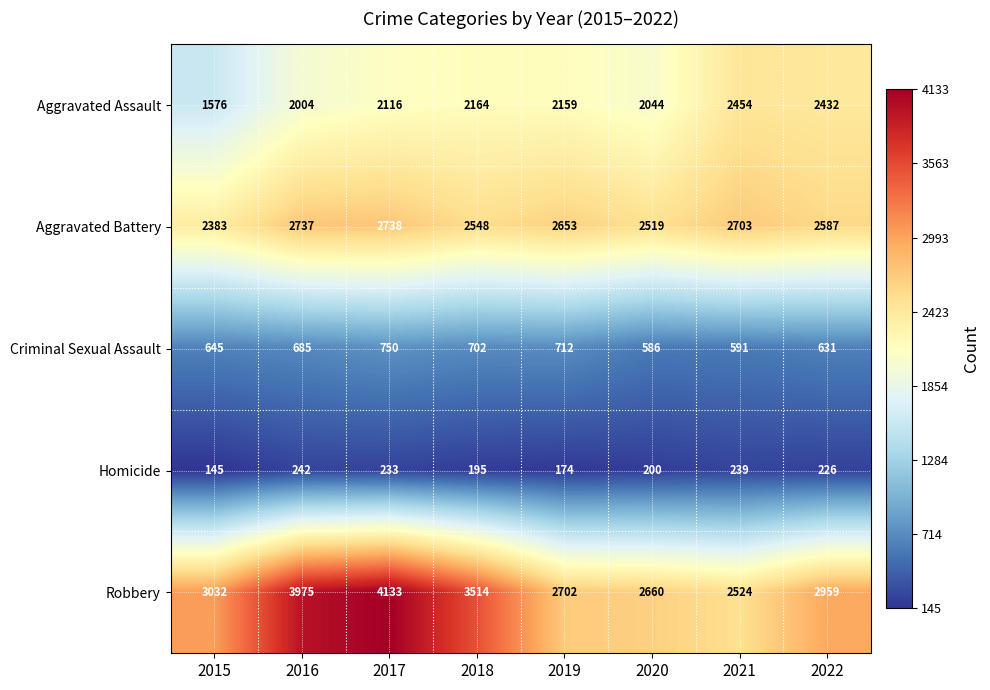

Which series has the largest total across all categories?

Robbery